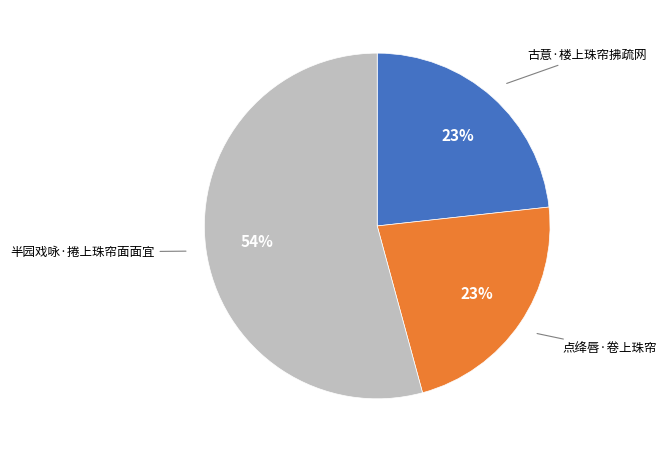

Is it true that 点绛唇·卷上珠帘 is 32% of the pie?

False